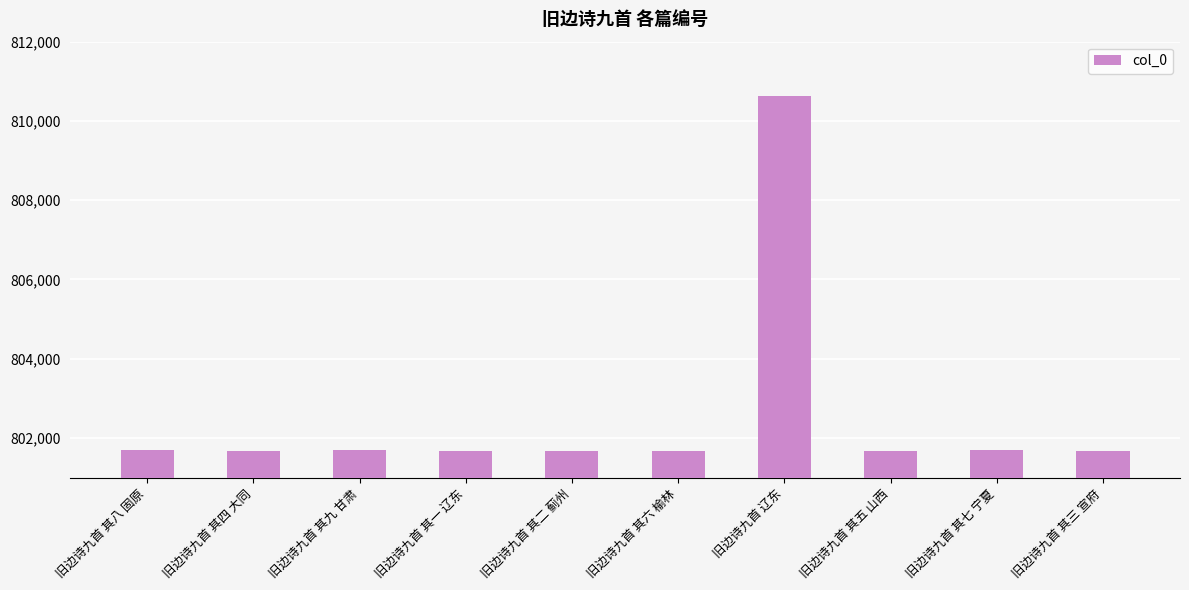

The value at 旧边诗九首 其八 固原 is 546400. True or false?

False